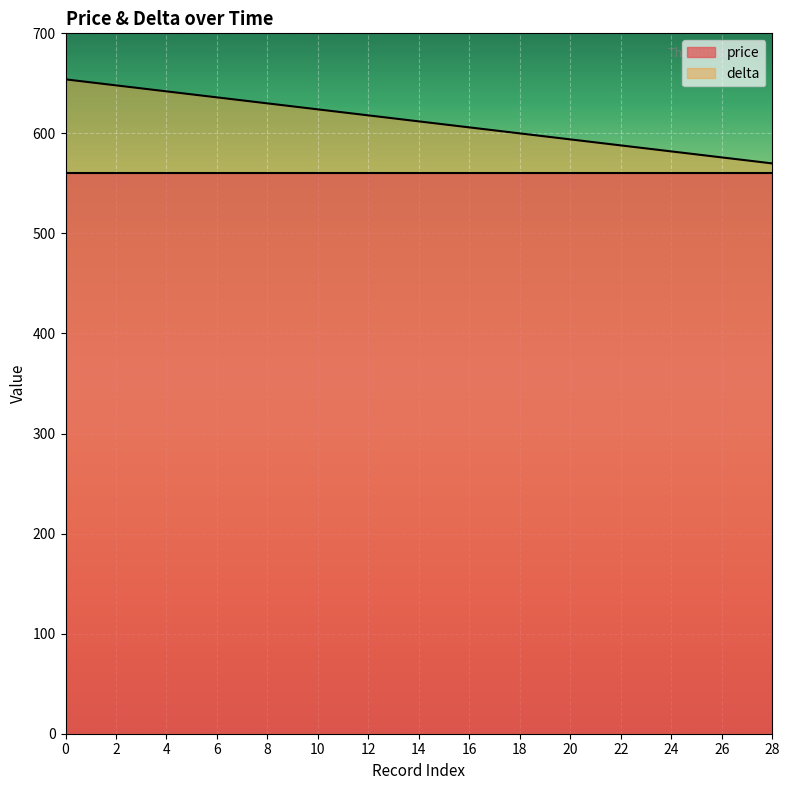

What is the ratio of the value at 12 to the value at 4?

1.0